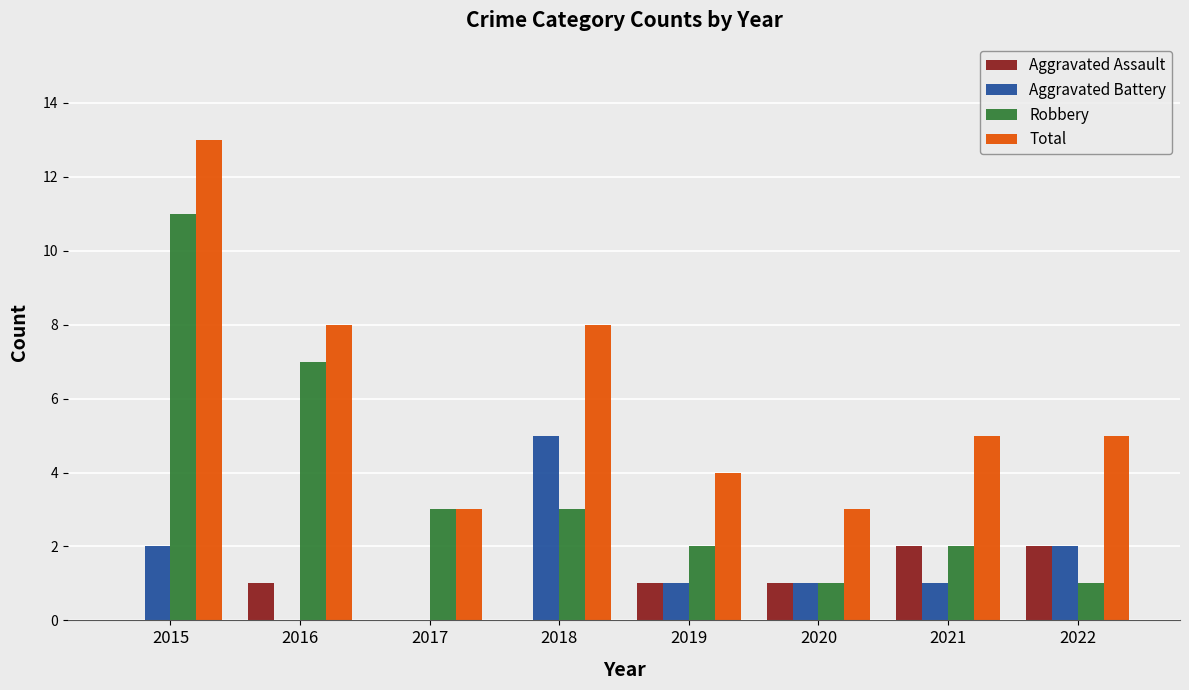

Which category has the highest value across all series?

2015